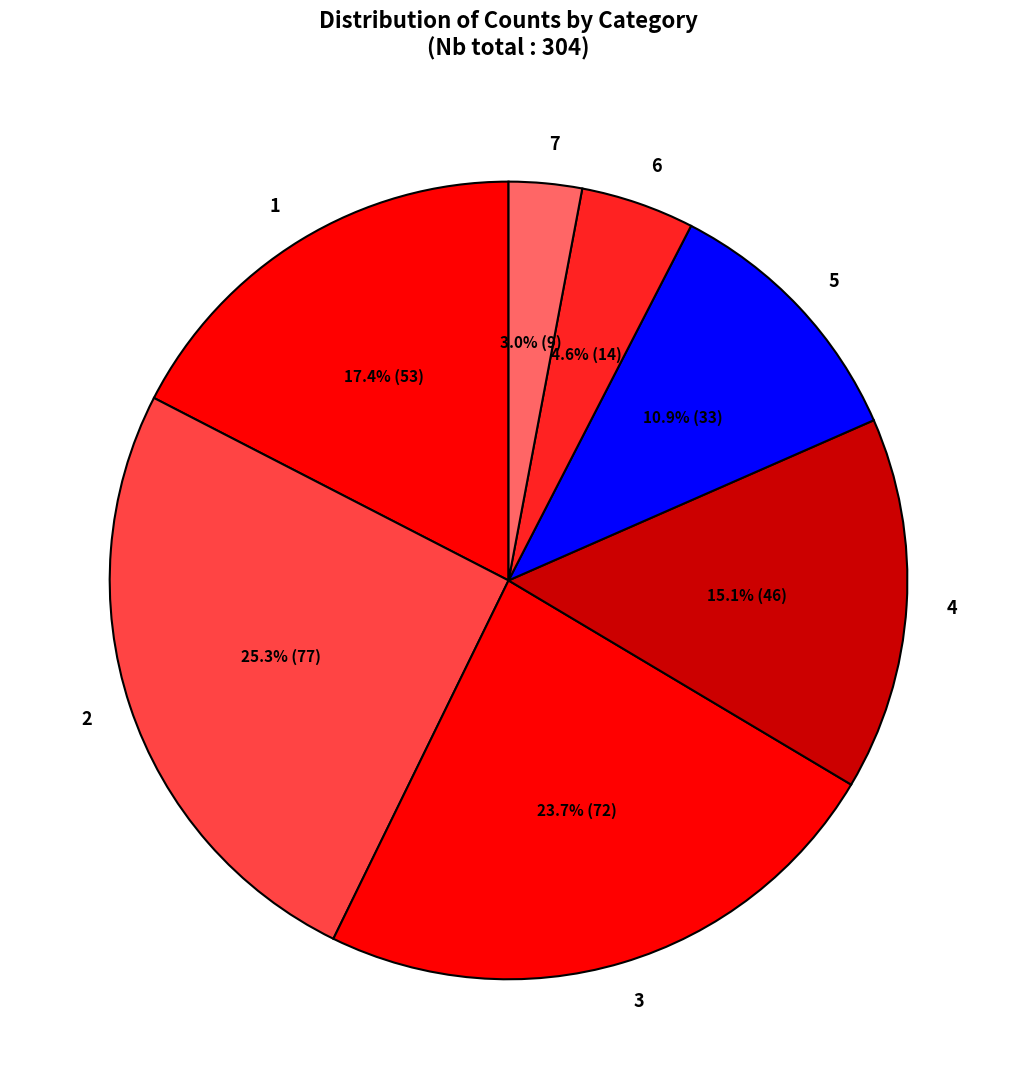

Does 6 represent more than half of the total?

No